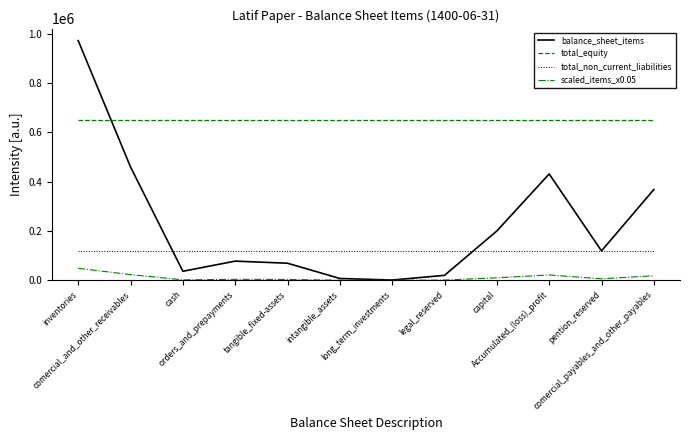

Which series has the largest total across all categories?

total_equity